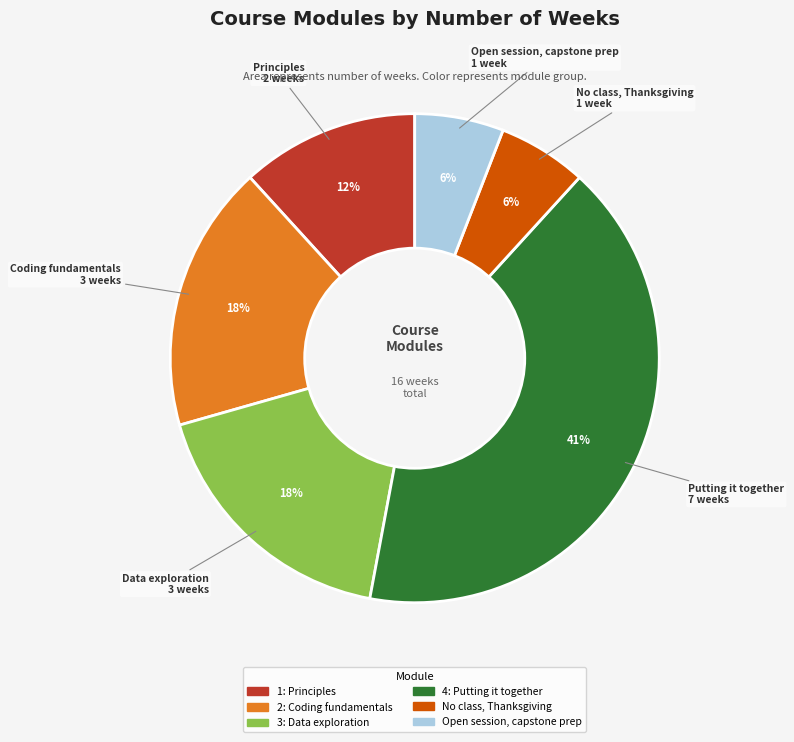

Which has a higher value, 4: Putting it together or 2: Coding fundamentals?

4: Putting it together